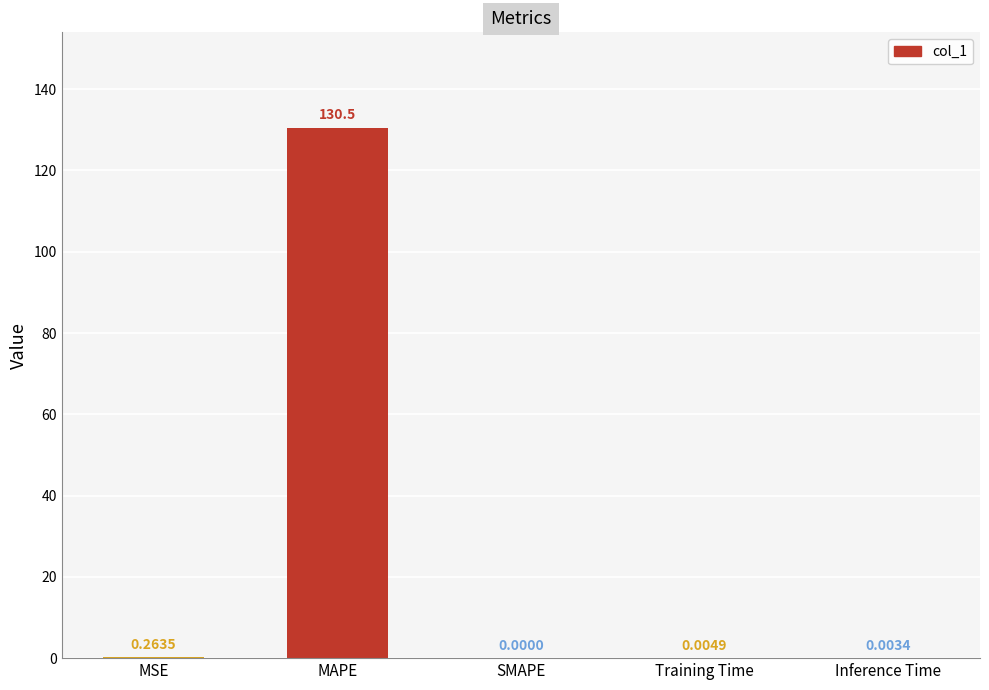

What is the change in value from MSE to Training Time?

-0.3